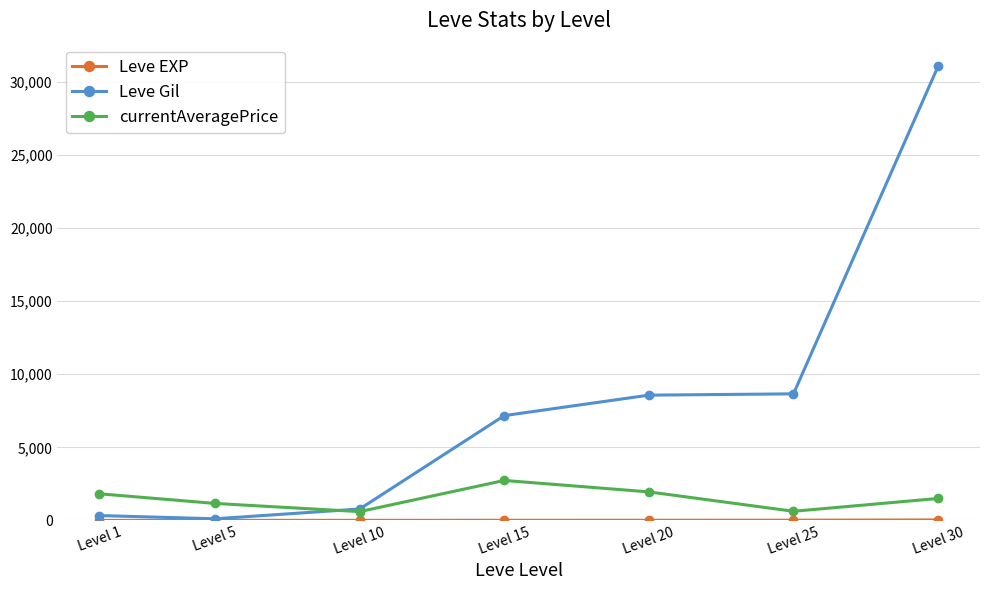

What is the value of the currentAveragePrice point at the 4th from the left?

2733.7